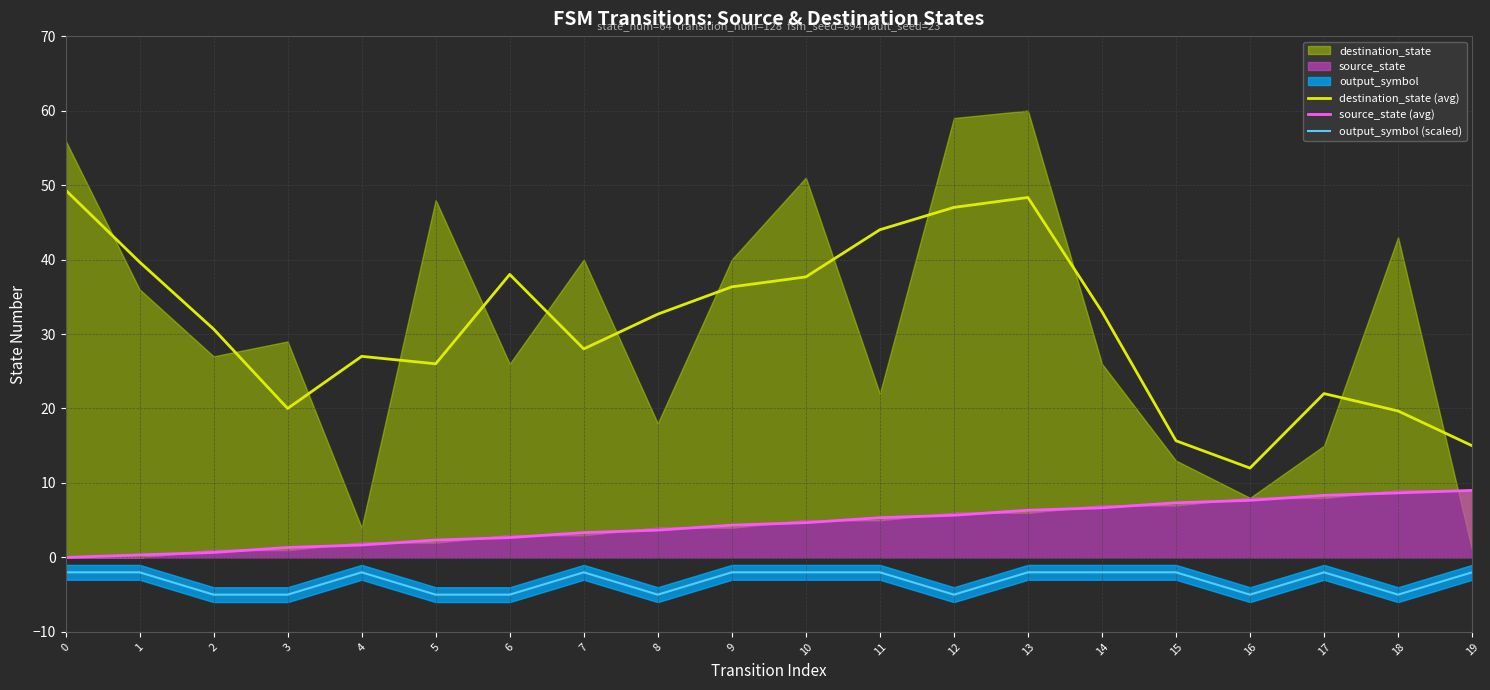

What is the difference between the maximum and minimum values in the source_state (avg) series?

9.0